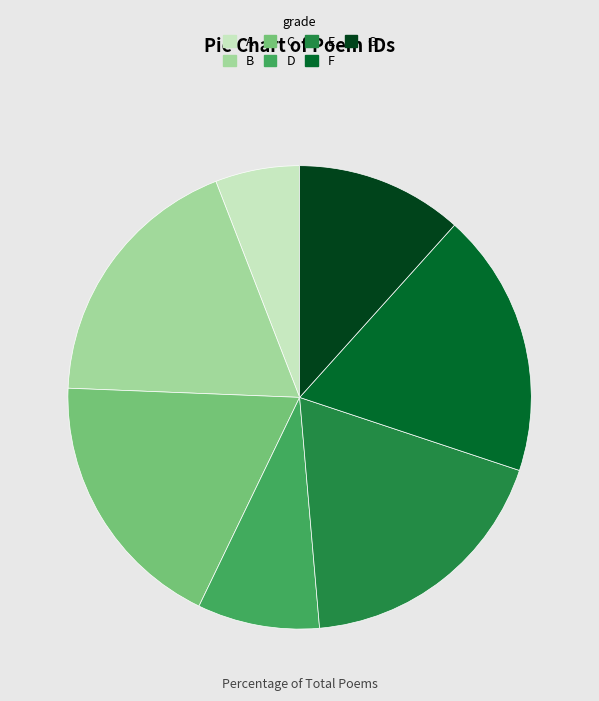

Is the sum of G and B greater than half?

No